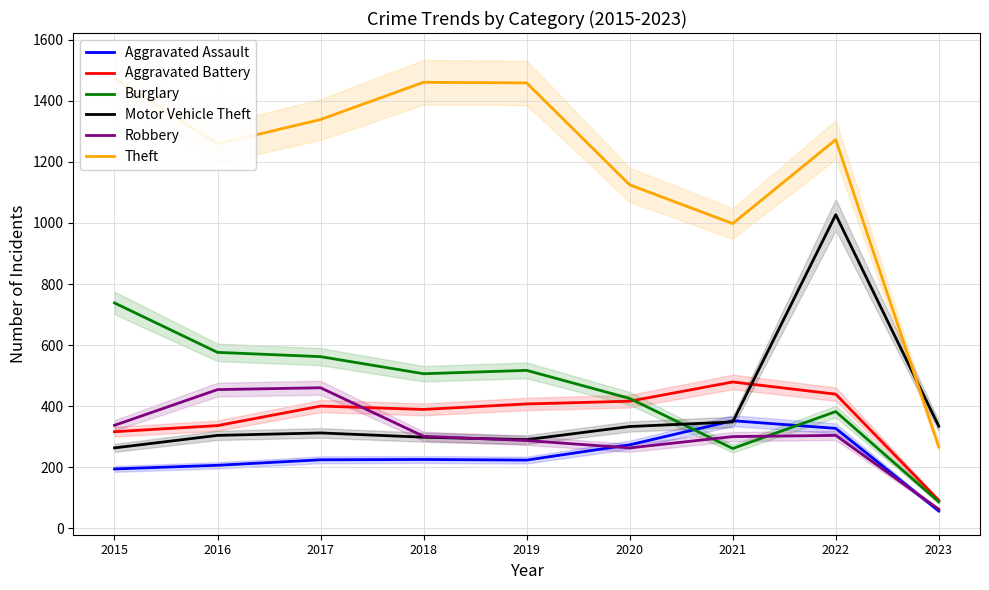

Reading left to right, what are all the values shown in this chart?

Aggravated Assault: 194	206	224	225	223	273	352	327	56
Aggravated Battery: 316	336	400	389	407	416	479	439	91
Burglary: 738	576	562	506	517	425	261	382	86
Motor Vehicle Theft: 263	304	312	298	290	333	348	1027	334
Robbery: 337	454	460	301	287	263	300	304	62
Theft: 1474	1259	1339	1461	1459	1125	998	1273	266